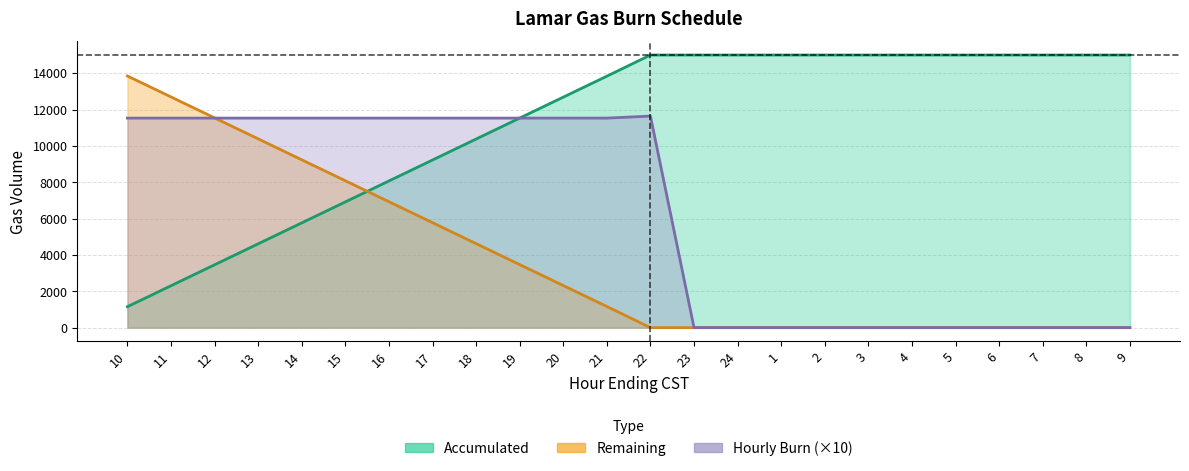

Reading left to right, extract all data points from this chart.

Hourly Burn: 10=11530	11=11530	12=11530	13=11530	14=11530	15=11530	16=11530	17=11530	18=11530	19=11530	20=11530	21=11530	22=11640	23=0	24=0	1=0	2=0	3=0	4=0	5=0	6=0	7=0	8=0	9=0
Accumulated: 10=1153	11=2306	12=3459	13=4612	14=5765	15=6918	16=8071	17=9224	18=10377	19=11530	20=12683	21=13836	22=15000	23=15000	24=15000	1=15000	2=15000	3=15000	4=15000	5=15000	6=15000	7=15000	8=15000	9=15000
Remaining: 10=13847	11=12694	12=11541	13=10388	14=9235	15=8082	16=6929	17=5776	18=4623	19=3470	20=2317	21=1164	22=0	23=0	24=0	1=0	2=0	3=0	4=0	5=0	6=0	7=0	8=0	9=0